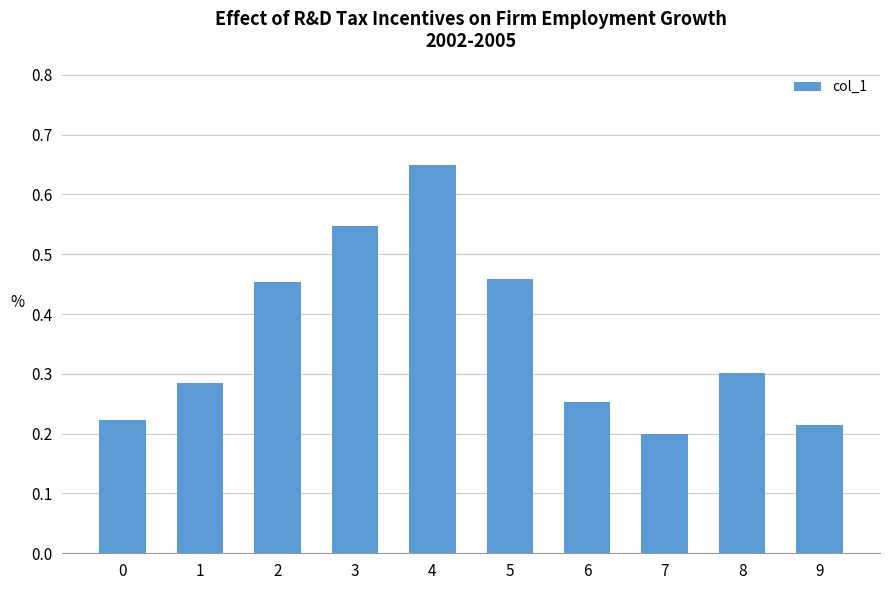

What is the difference between the maximum and minimum values?

0.4